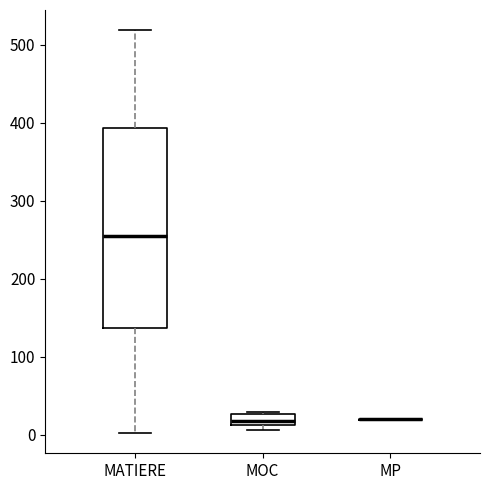

Comparing the boxes themselves (not the whiskers), which one is the tallest?

MATIERE